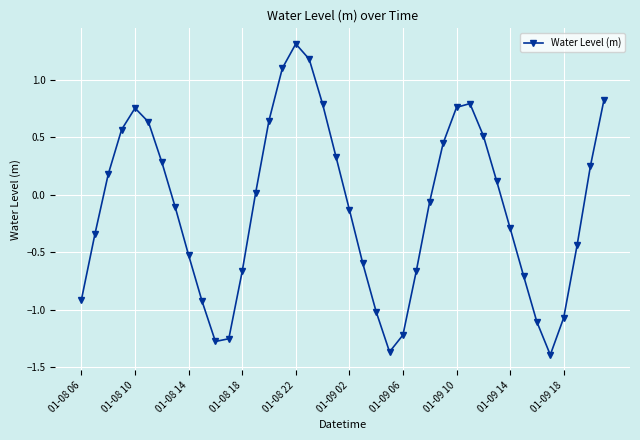

What is the difference between the maximum and second lowest values?

2.7